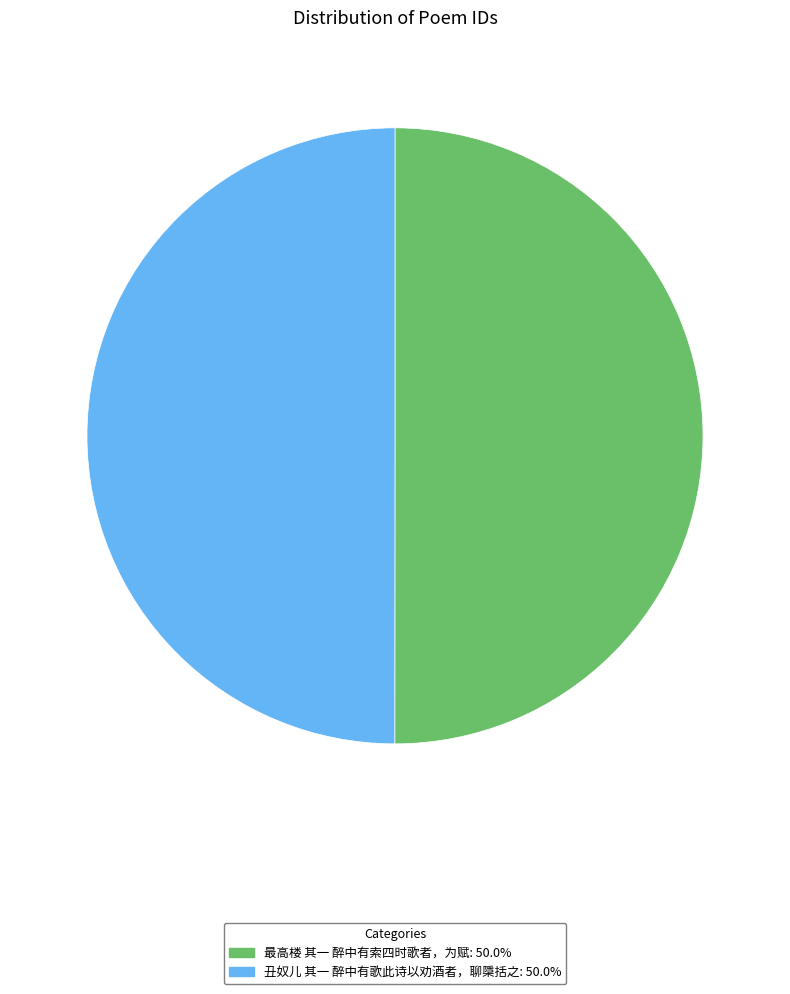

Do 丑奴儿 其一 醉中有歌此诗以劝酒者，聊檃括之: 50.0% and 最高楼 其一 醉中有索四时歌者，为赋: 50.0% together represent more than half of the pie?

Yes